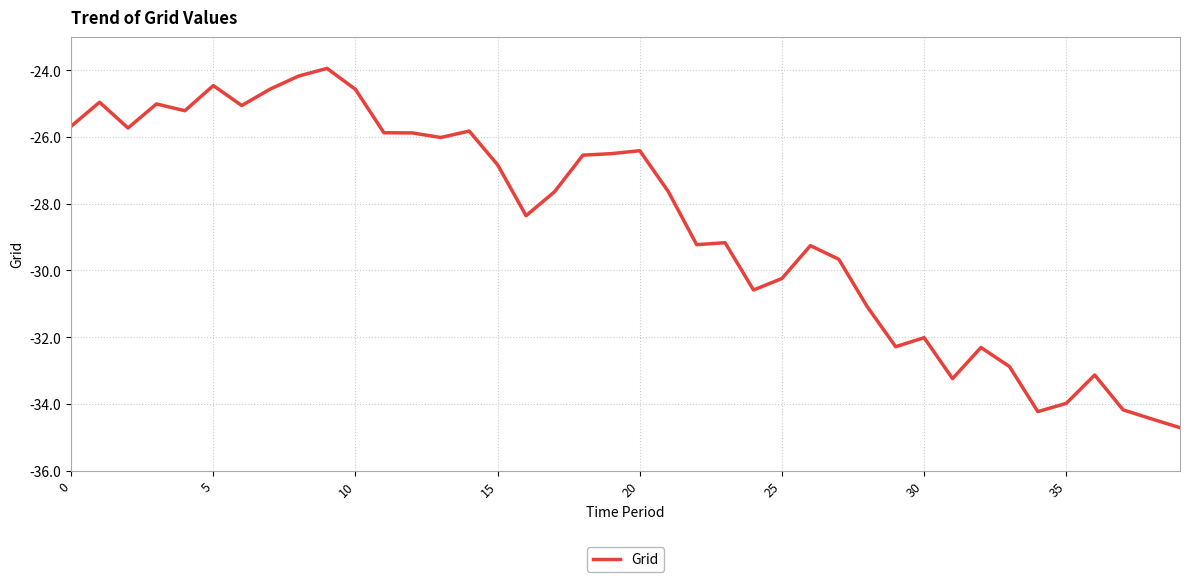

What is the difference between the maximum and minimum values?

10.8